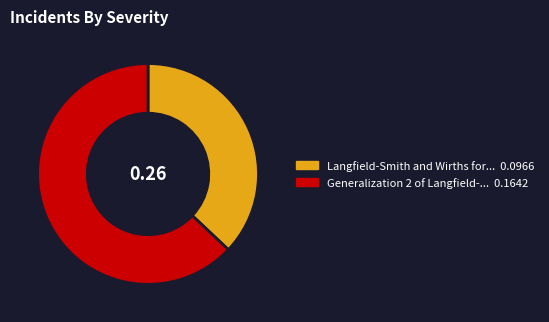

Count the number of slices in the pie.

2